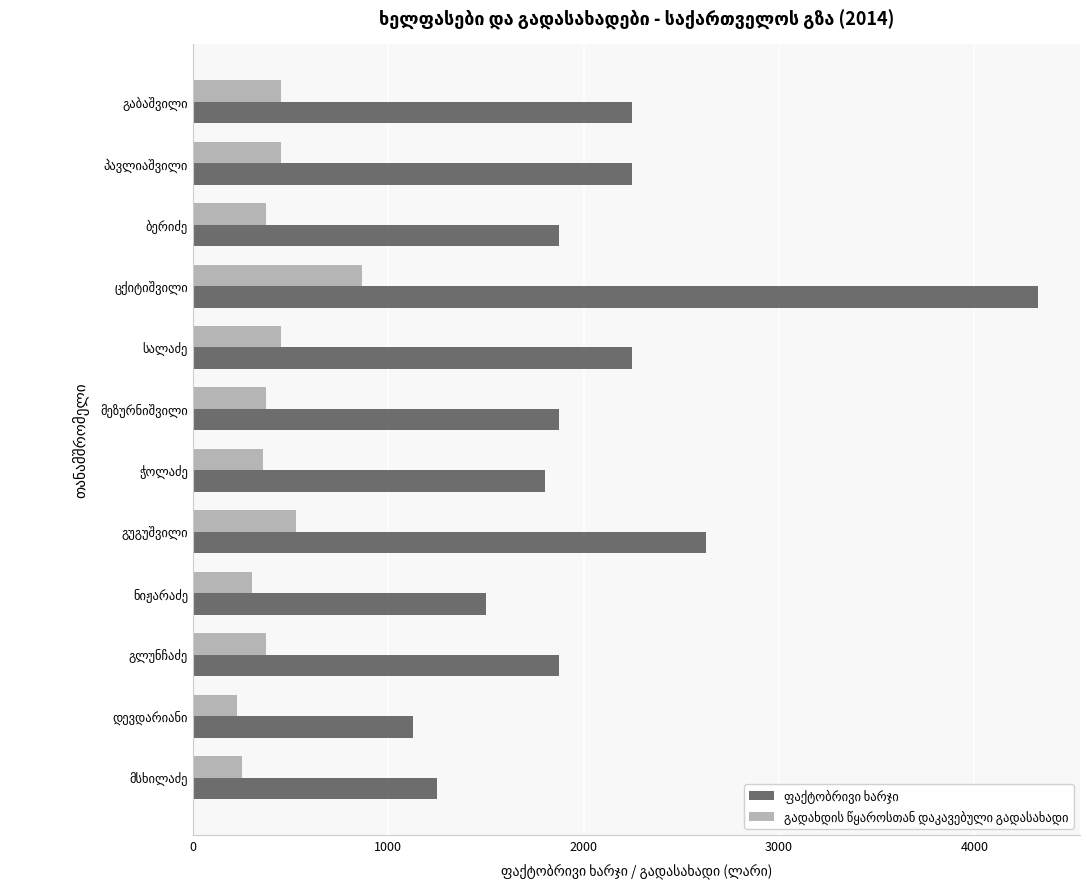

What is the smallest value displayed?

225